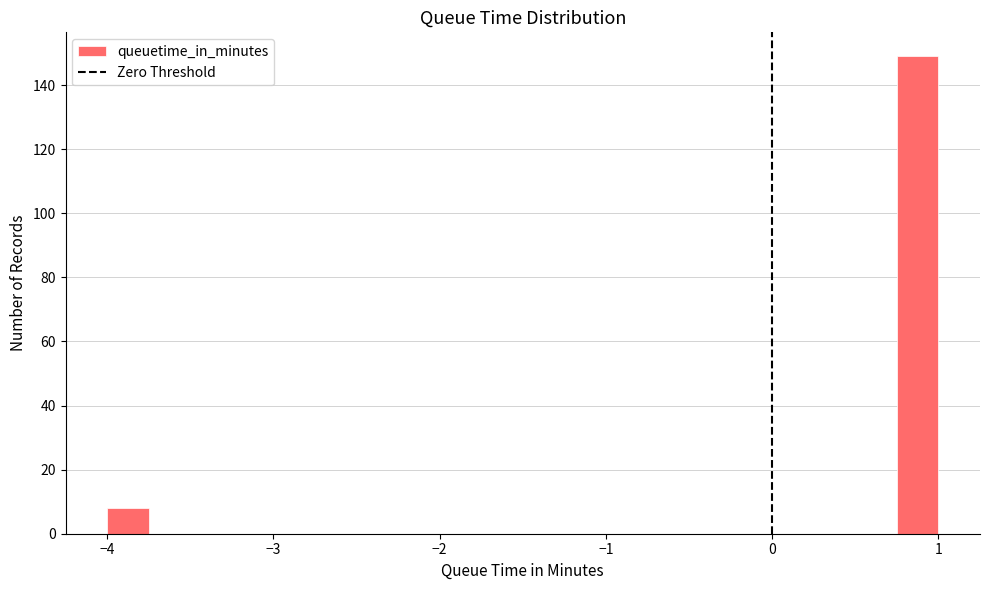

Read against the x-axis, roughly where is the centre of the tallest bar?

0.9